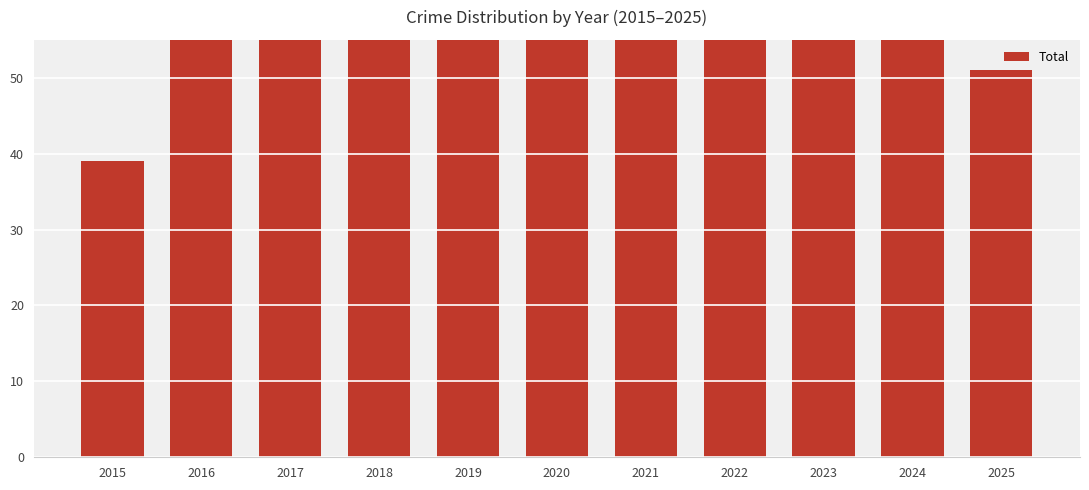

Are the bars horizontal?

No